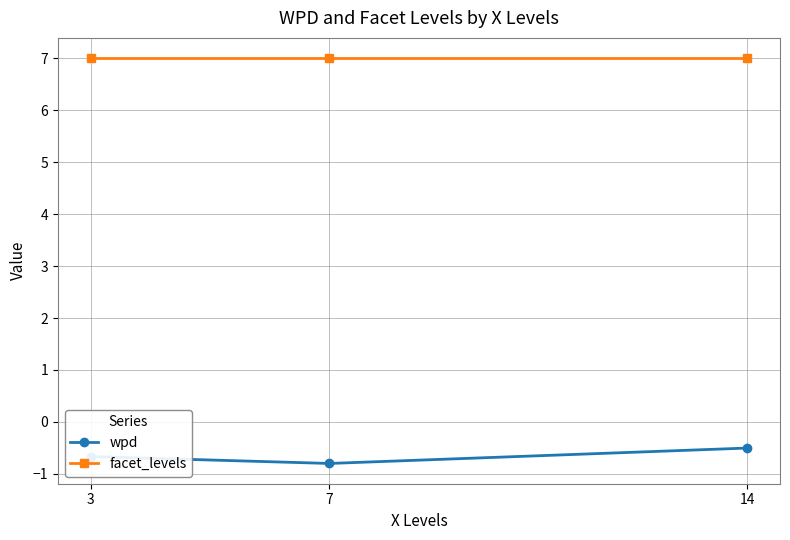

Reading left to right, extract all data points from this chart.

wpd: 3=-0.7	7=-0.8	14=-0.5
facet_levels: 3=7.0	7=7.0	14=7.0